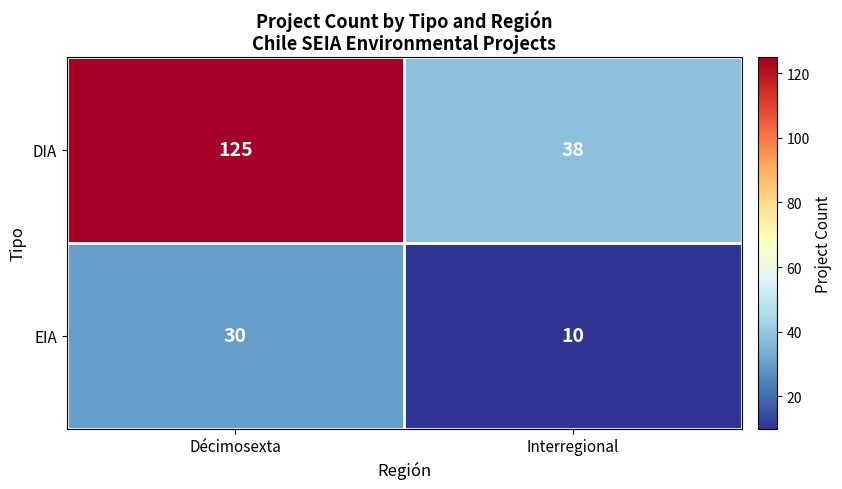

Reading left to right, transcribe all the data shown in this chart.

DIA: Décimosexta=125	Interregional=38
EIA: Décimosexta=30	Interregional=10